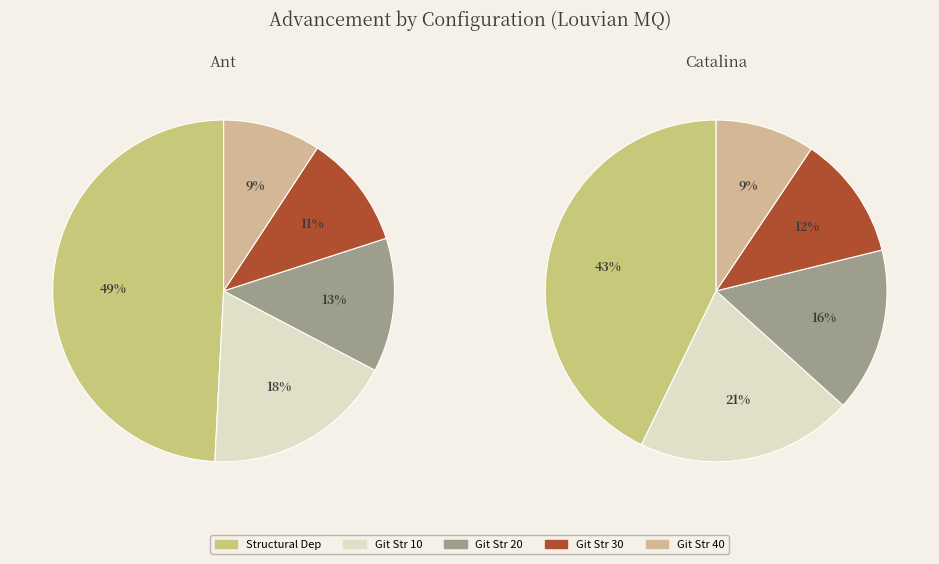

To the nearest percent, what is the difference between the largest and smallest slice percentages?

40%